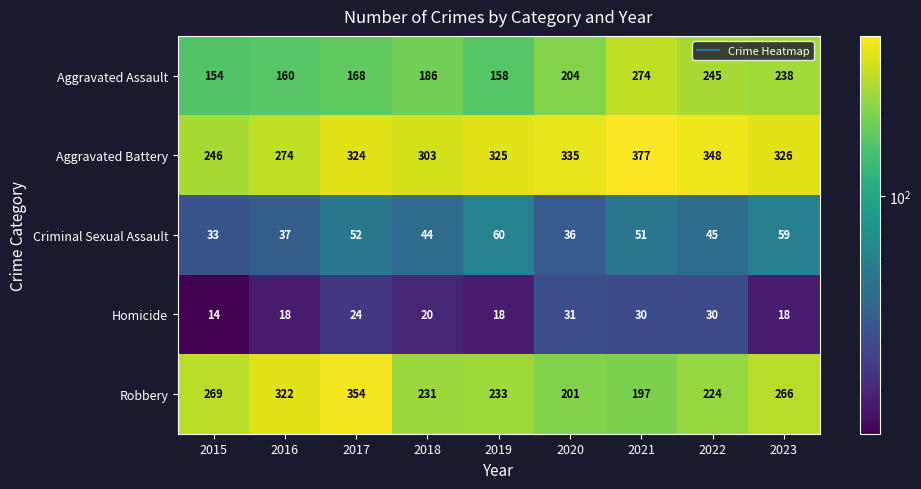

List the series in order of their peak value, highest first.

Aggravated Battery, Robbery, Aggravated Assault, Criminal Sexual Assault, Homicide